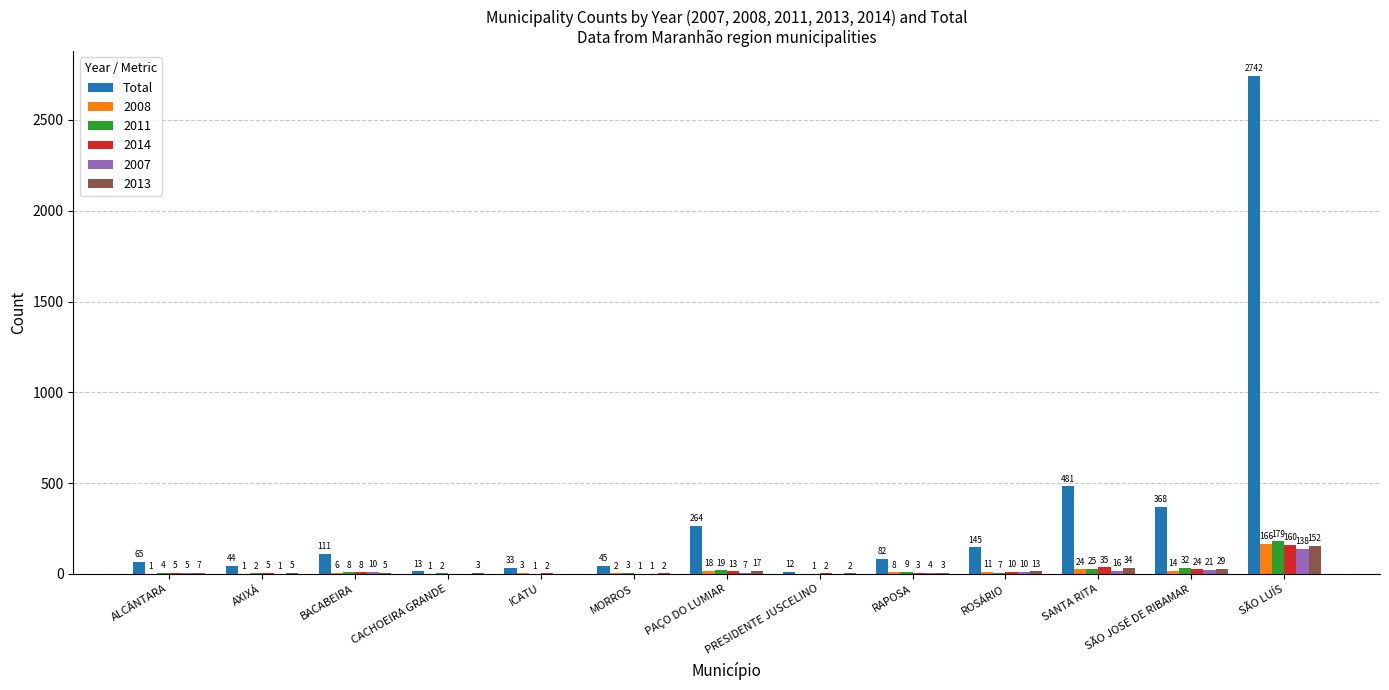

Which series has the largest total across all categories?

Total